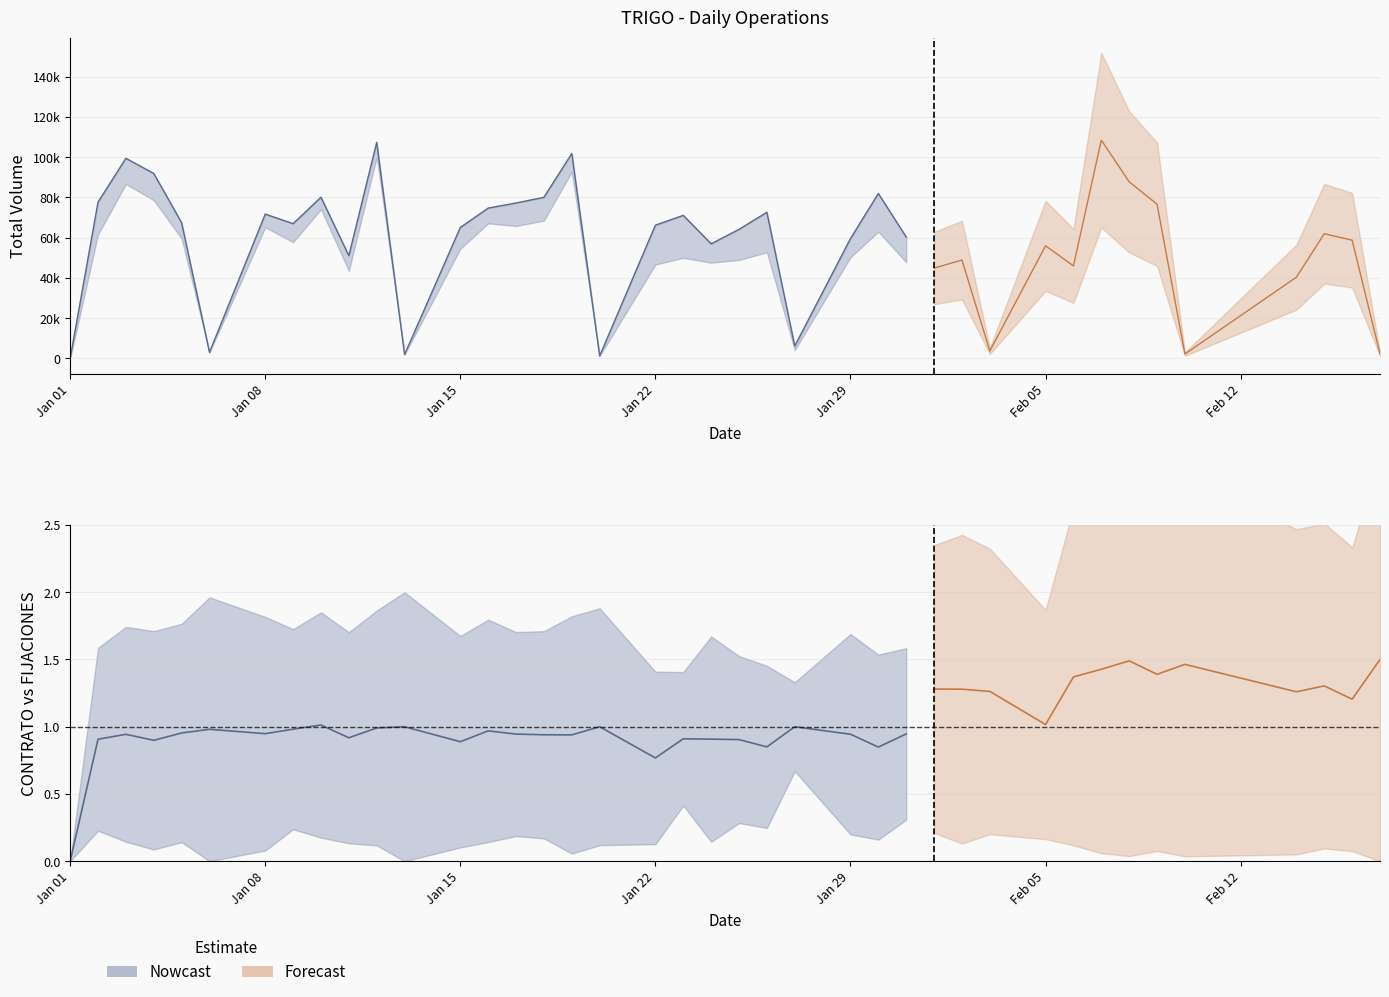

What is the approximate value of CONTRATO at 2018-01-11?

43477.3